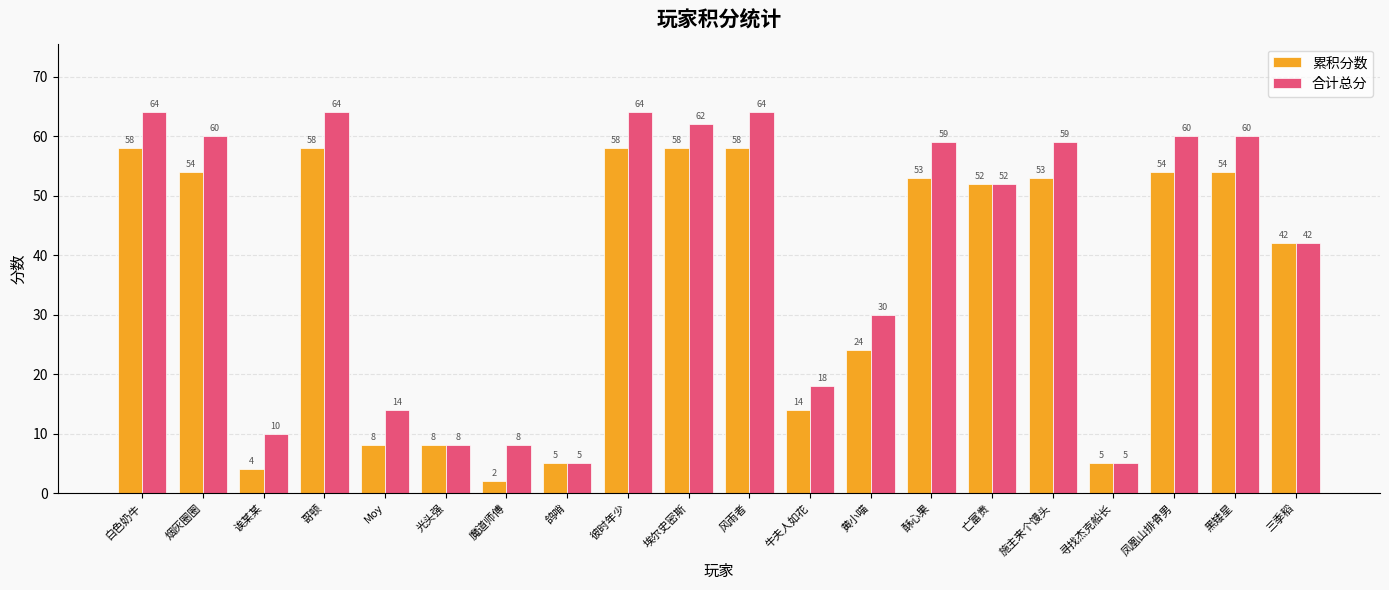

What is the difference between the highest and lowest values at Moy?

6